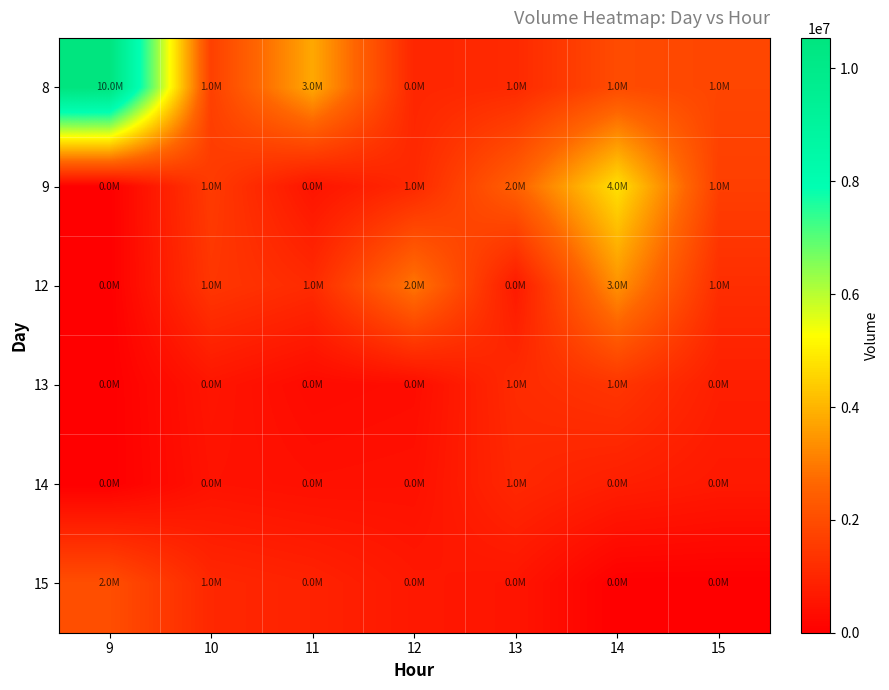

Reading left to right, list all the values displayed in this chart.

8: 9=10541428	10=1671655	11=3794073	12=992600	13=1086890	14=1960996	15=1815417
9: 9=0	10=1536242	11=535245	12=1072993	13=2502257	14=4748575	15=1633078
12: 9=0	10=1407587	11=1113568	12=2940687	13=685167	14=3392666	15=1193310
13: 9=0	10=562467	11=286895	12=348418	13=1126037	14=1393118	15=806452
14: 9=0	10=497392	11=424100	12=448768	13=1042666	14=802030	15=662948
15: 9=2033185	10=1033057	11=902557	12=641904	13=559814	14=0	15=0